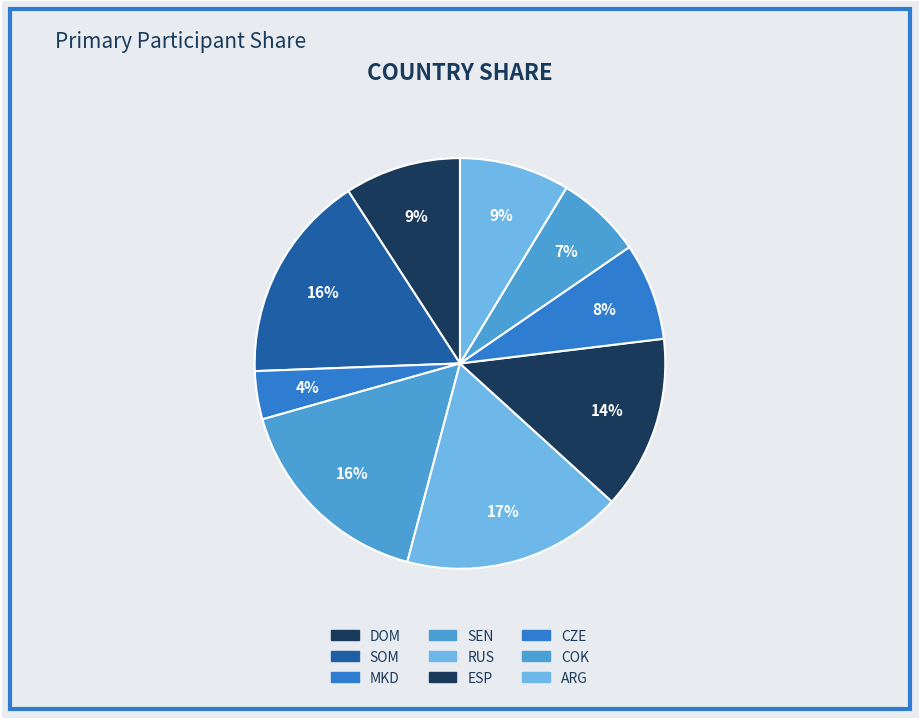

How many segments does this pie chart have?

9